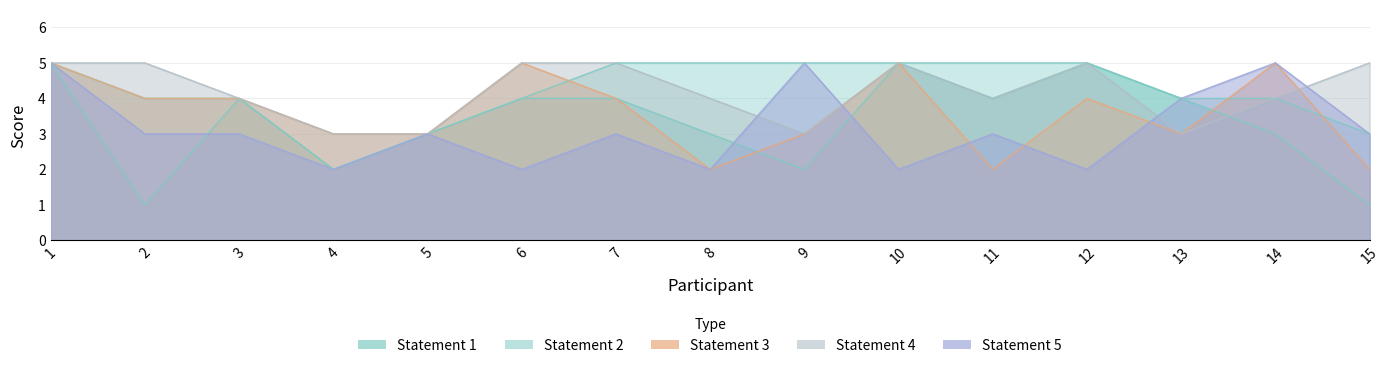

What are all the series names shown in the legend?

Statement 1, Statement 2, Statement 3, Statement 4, Statement 5